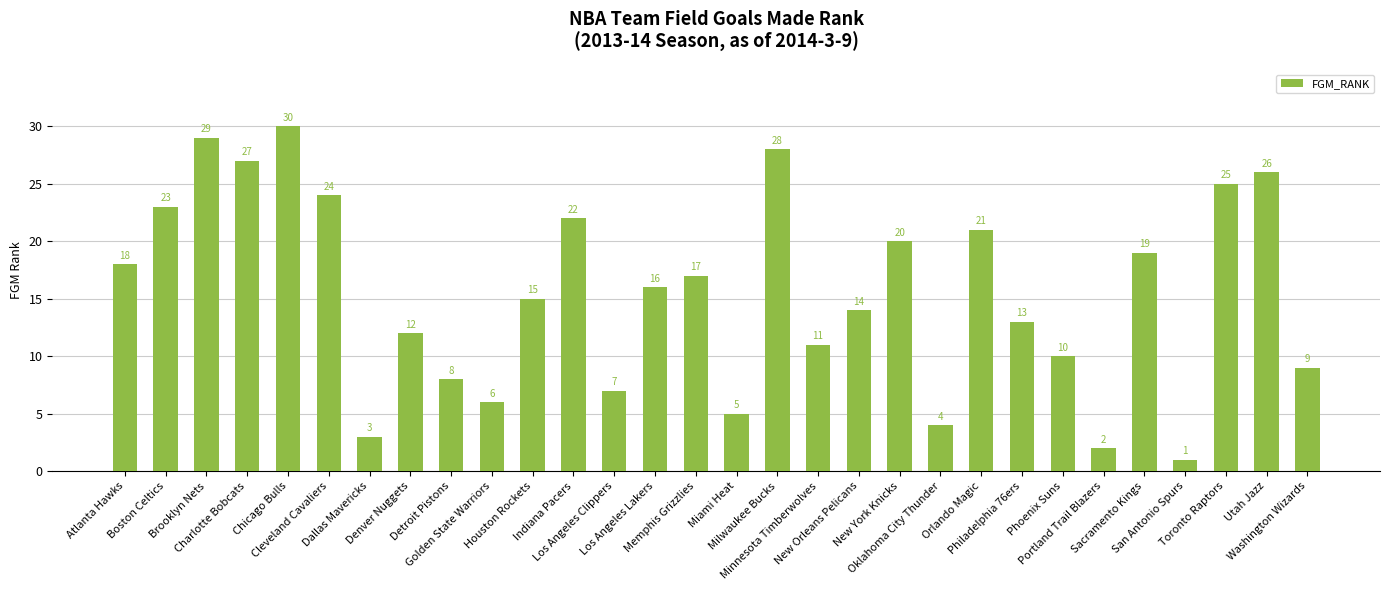

What position from the right is Cleveland Cavaliers?

25